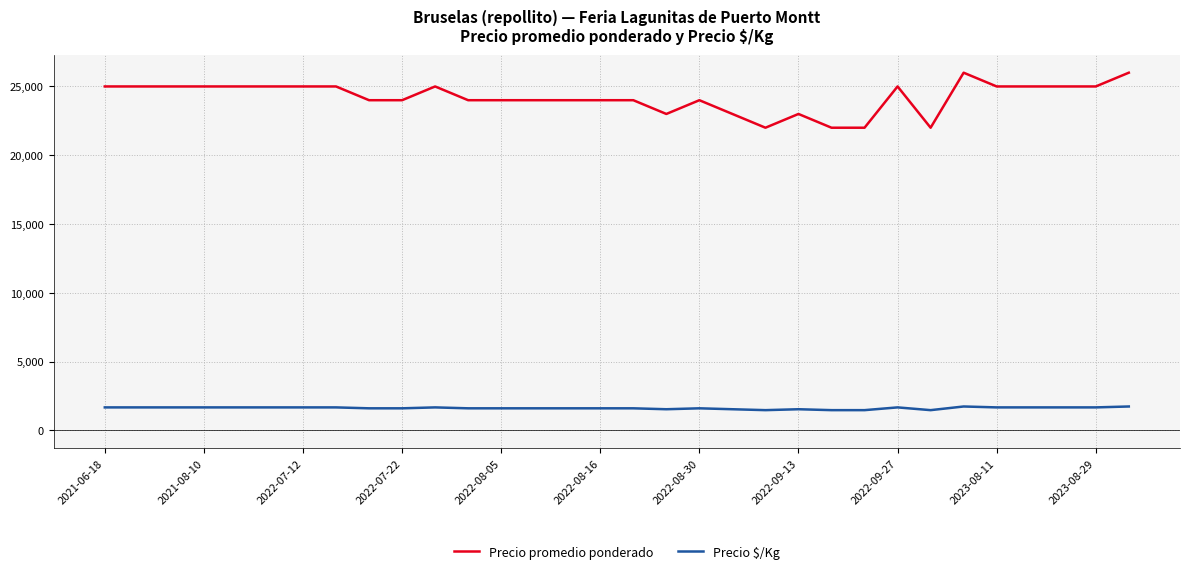

List the series in order of their peak value, lowest first.

Precio $/Kg, Precio promedio ponderado